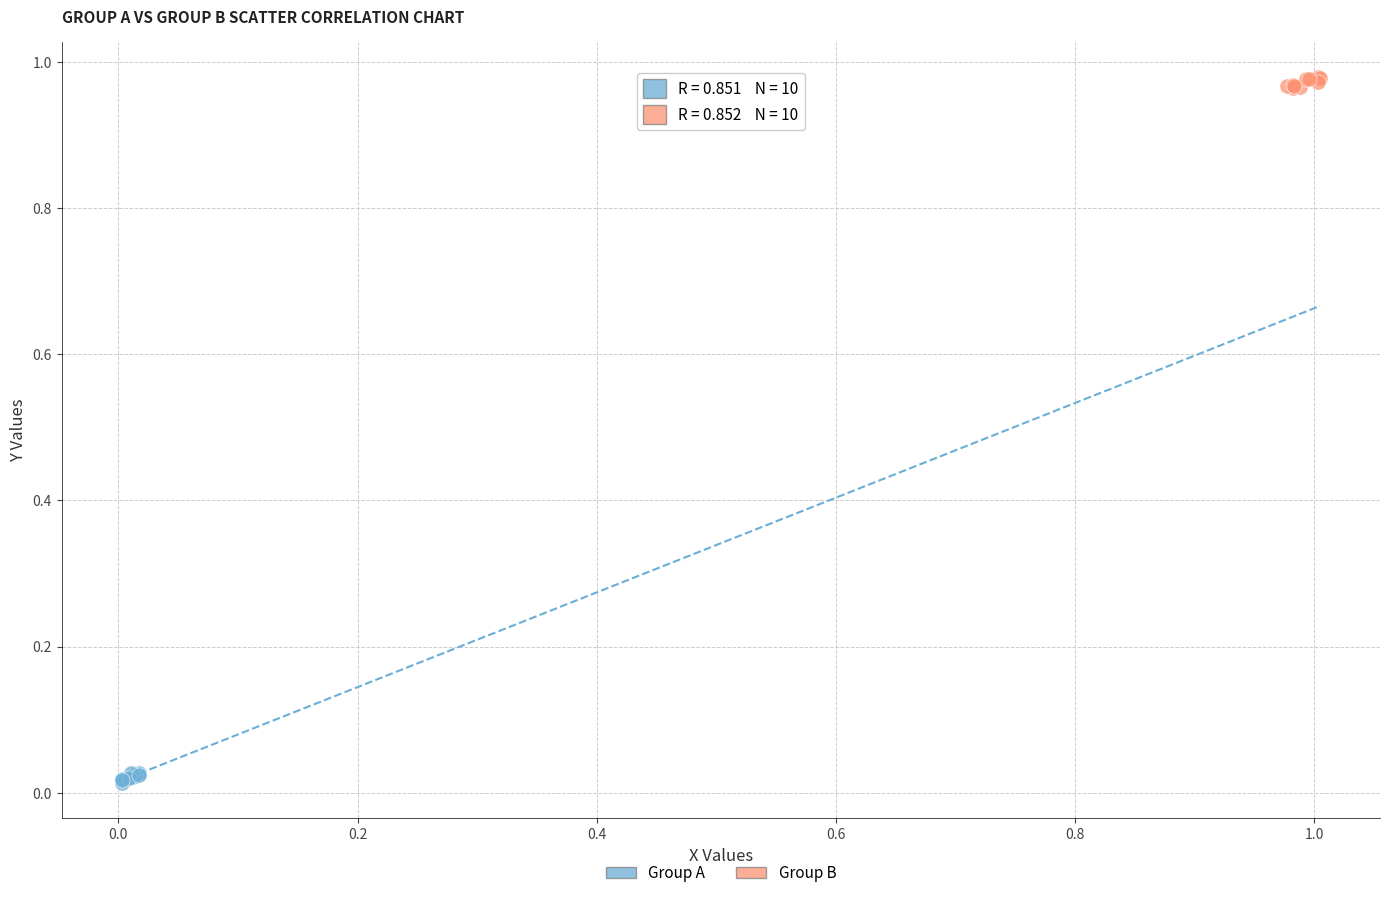

Which series reaches the maximum Y coordinate?

Group B